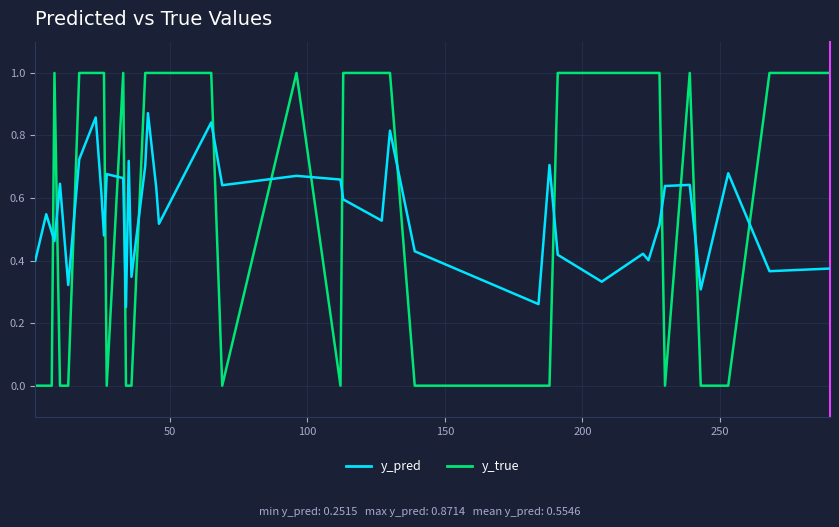

Rank the series by their maximum value, from highest to lowest.

y_true, y_pred